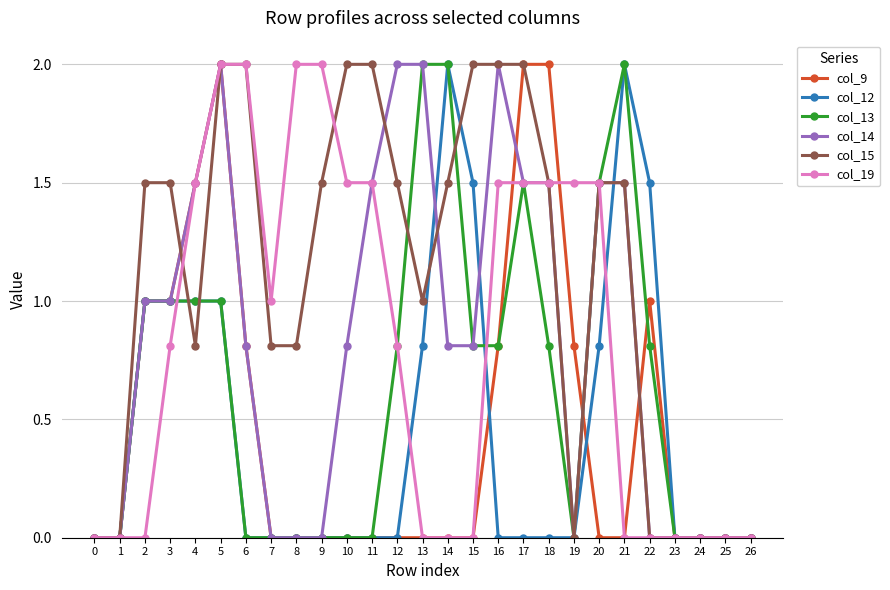

True or false: col_15 and col_12 intersect in this chart.

True